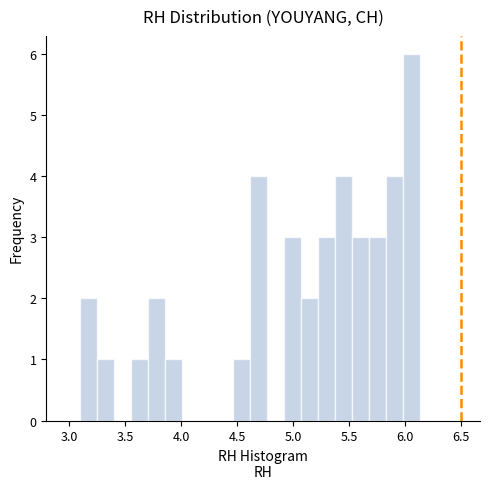

Read against the x-axis, roughly where is the centre of the tallest bar?

6.05